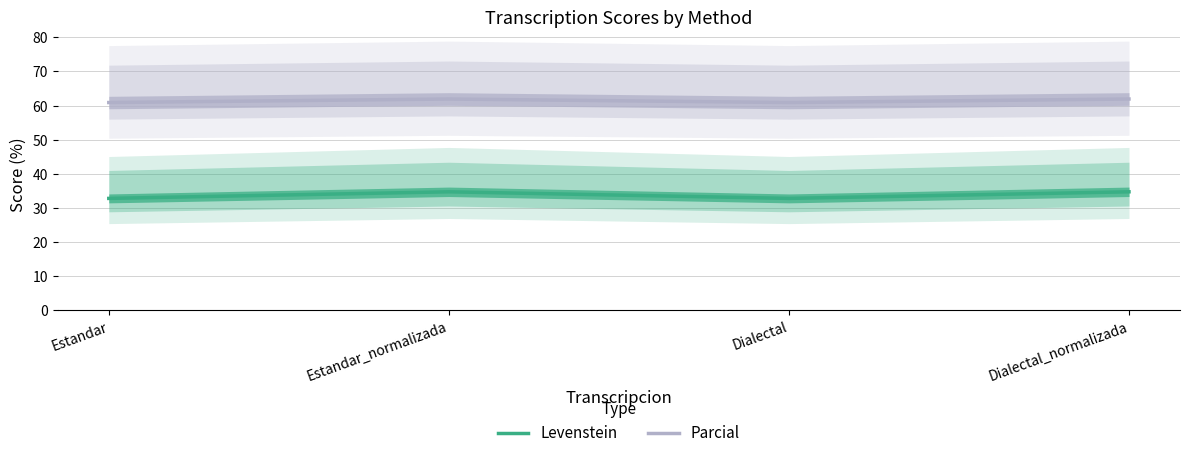

At which category is the sum across all series the highest?

Estandar_normalizada